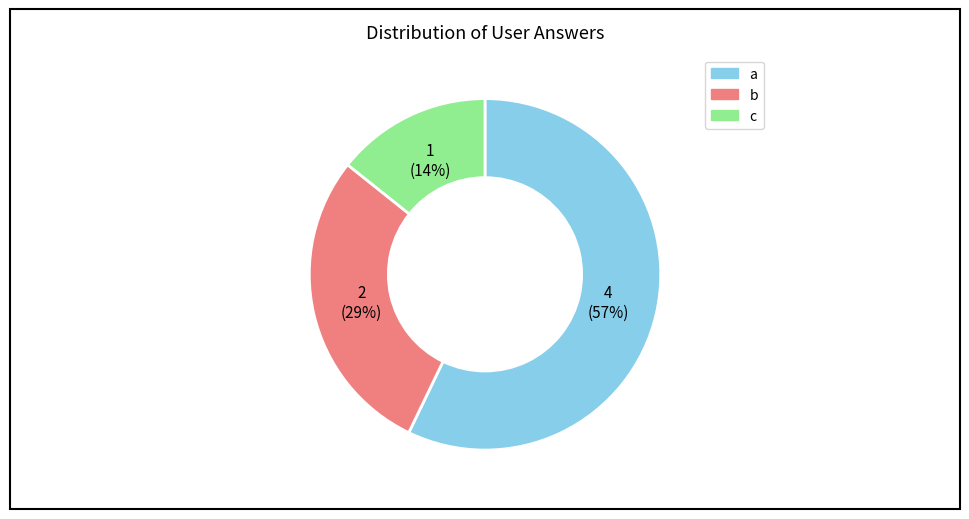

Is the sum of b and a greater than half?

Yes